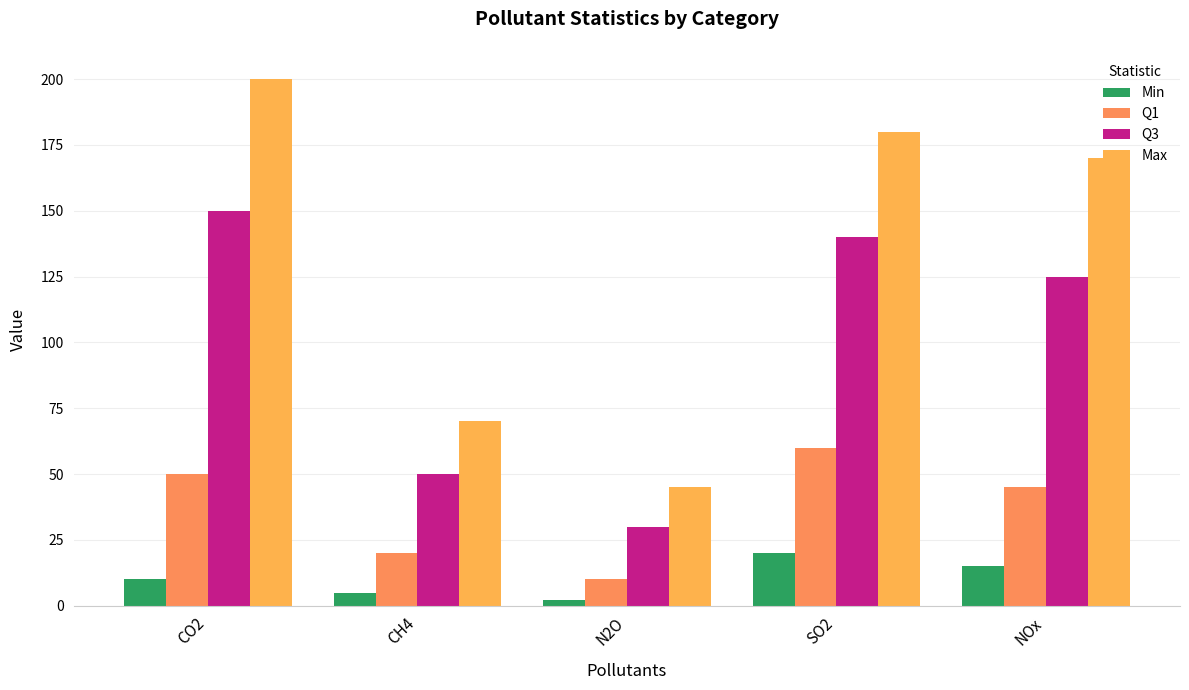

Count the number of categories in the chart.

5